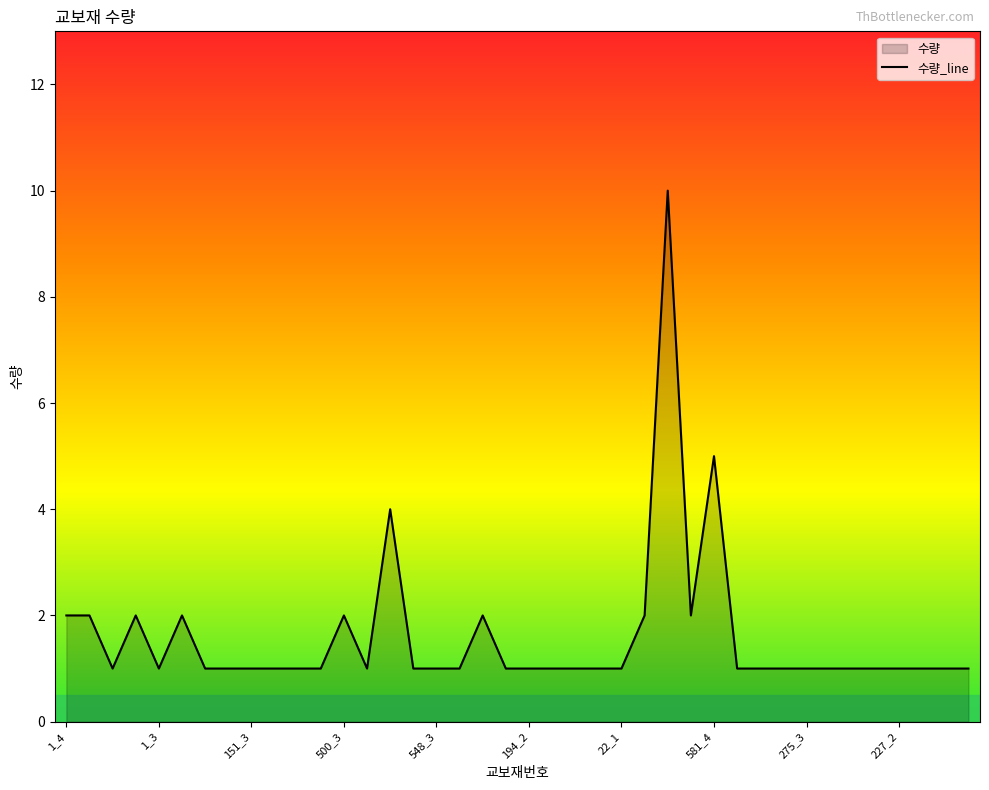

The value at 1_3 is 2. True or false?

False